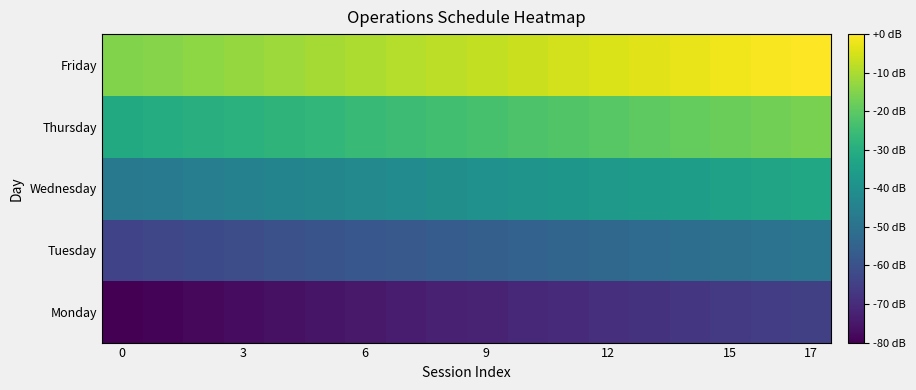

How many distinct data groups are displayed?

5